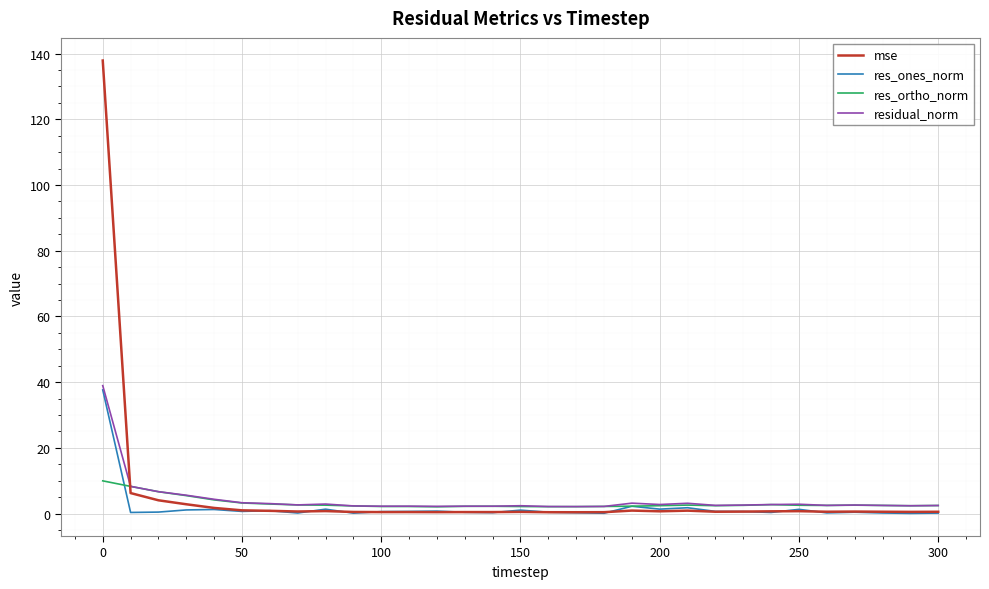

What is the sum of all mse values?

168.5